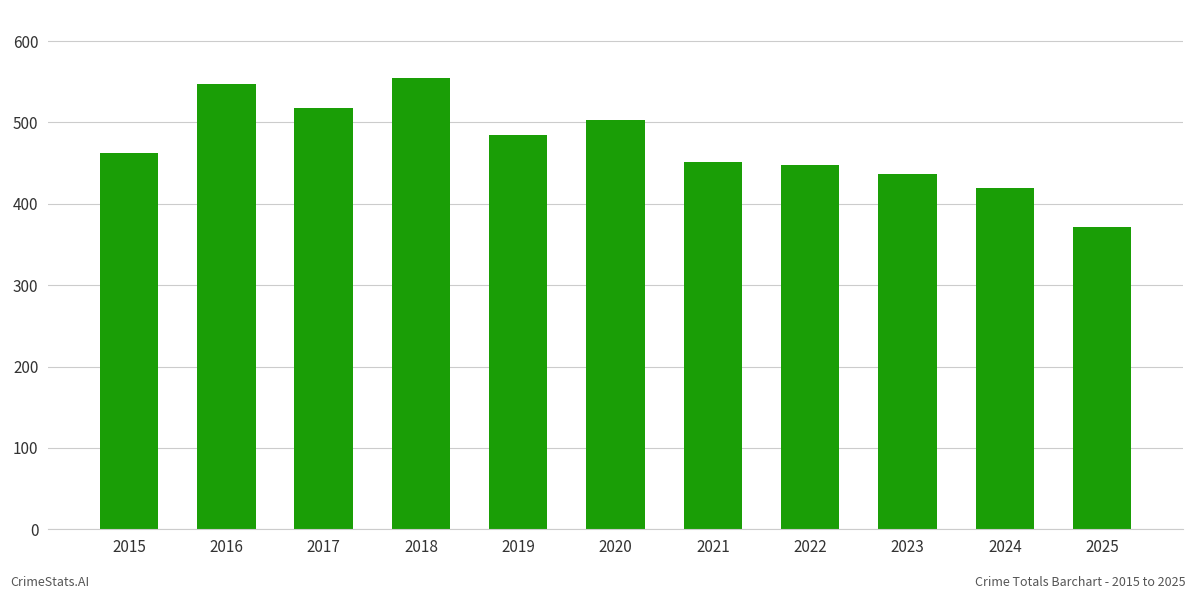

What is the change in value from 2017 to 2025?

-146